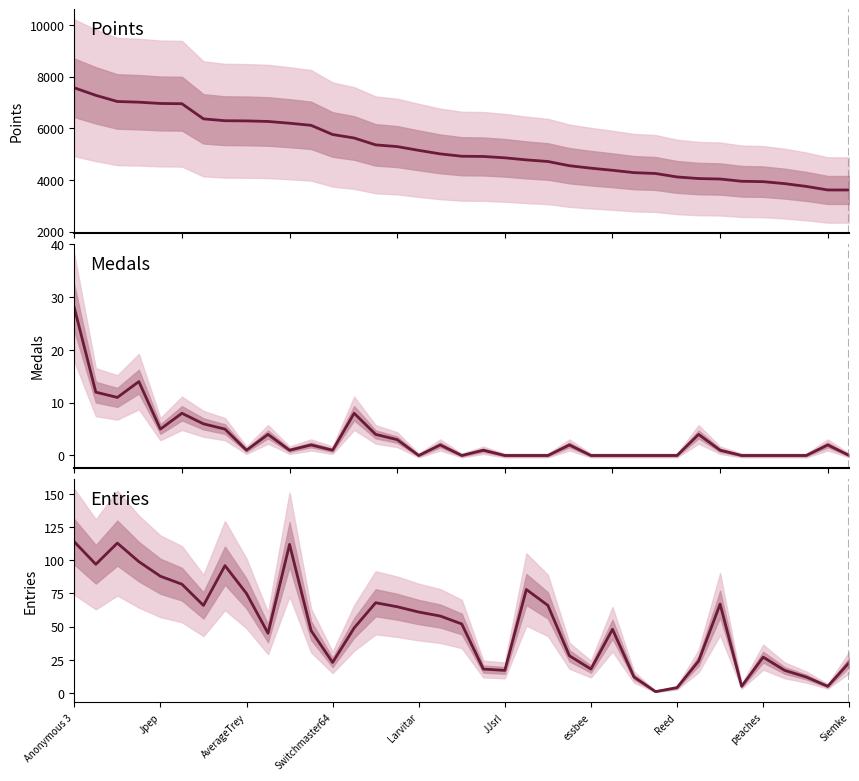

True or false: Entries and Points intersect in this chart.

False